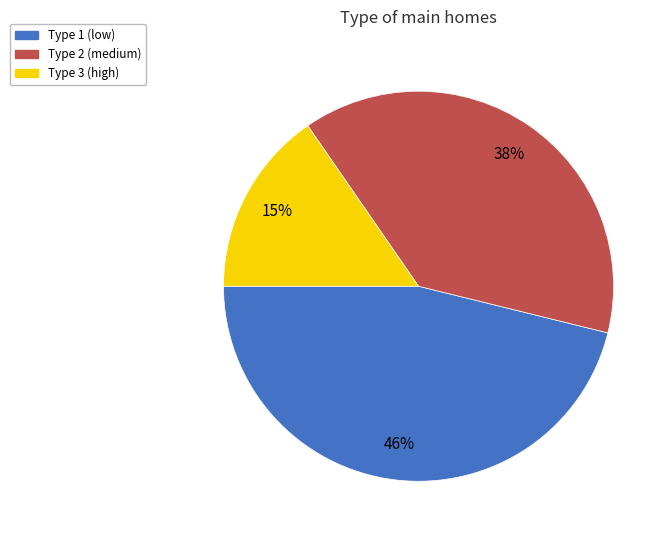

How many segments does this pie chart have?

3